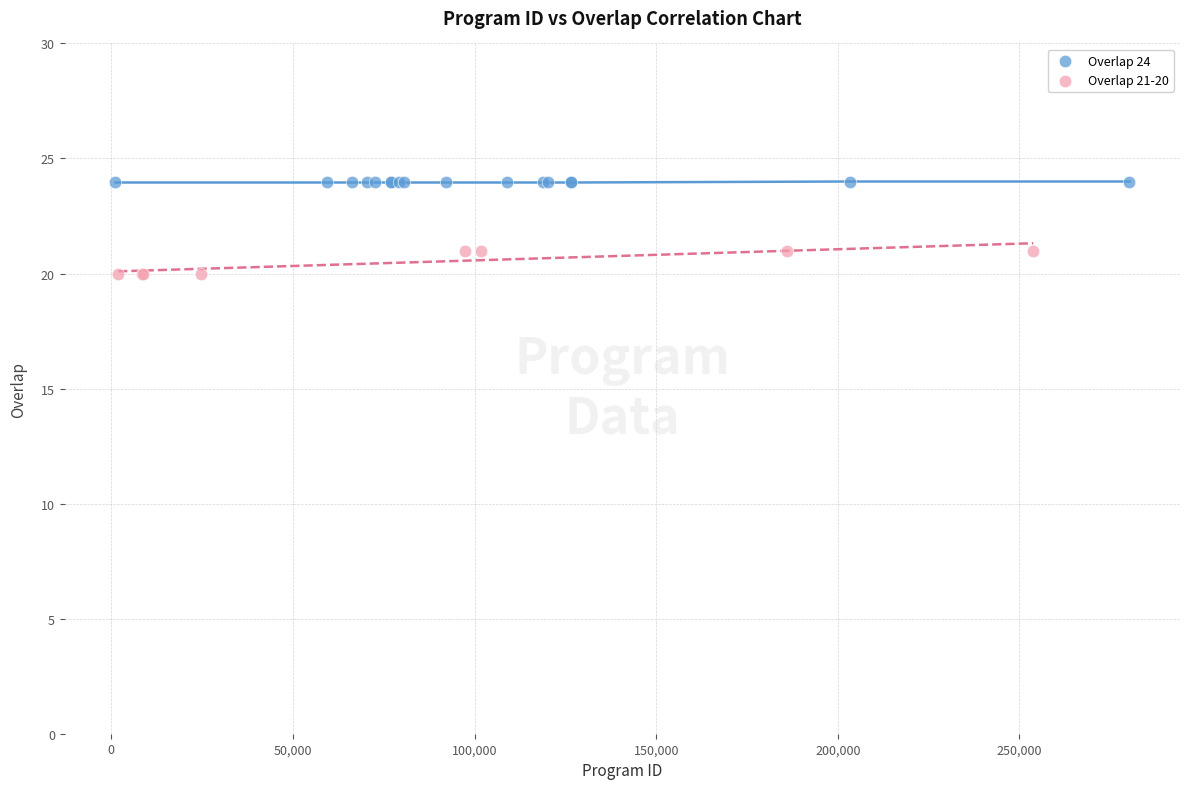

Which series contains the highest Y value?

Overlap 24